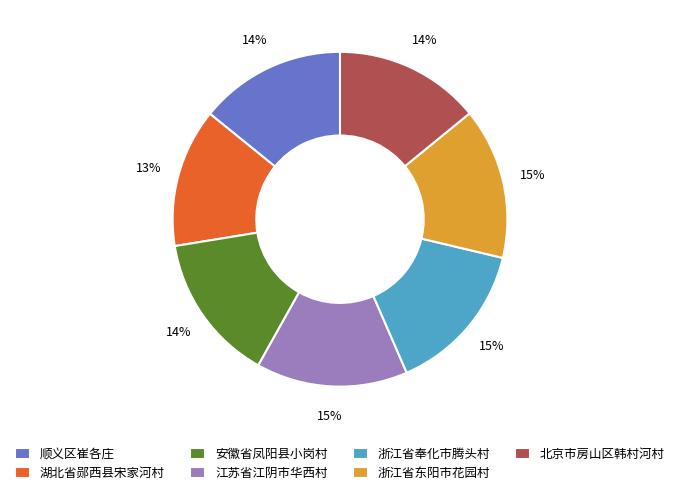

Which category has the smallest portion of the pie?

湖北省郧西县宋家河村